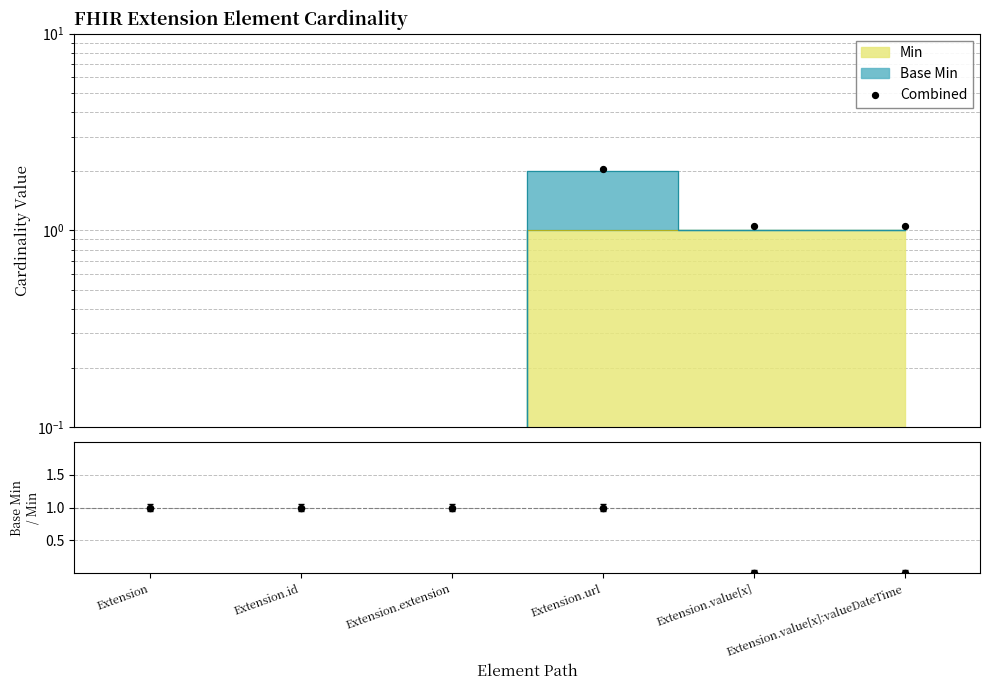

Which series contains the highest Y value?

Combined